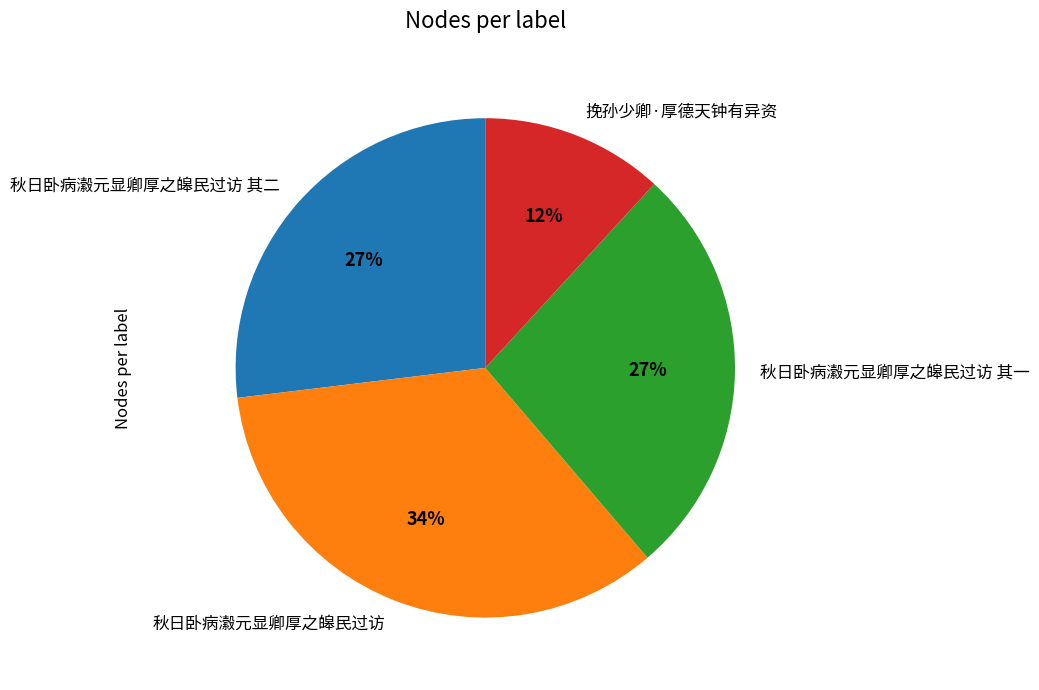

Which slice is the smallest?

挽孙少卿·厚德天钟有异资